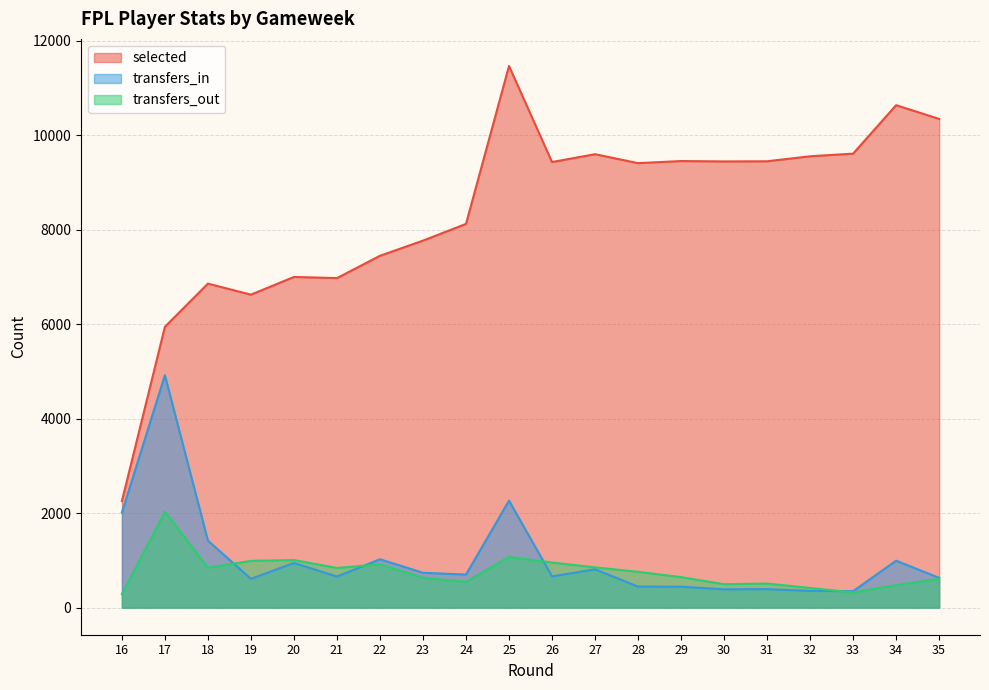

At which category is the sum across all series the highest?

25